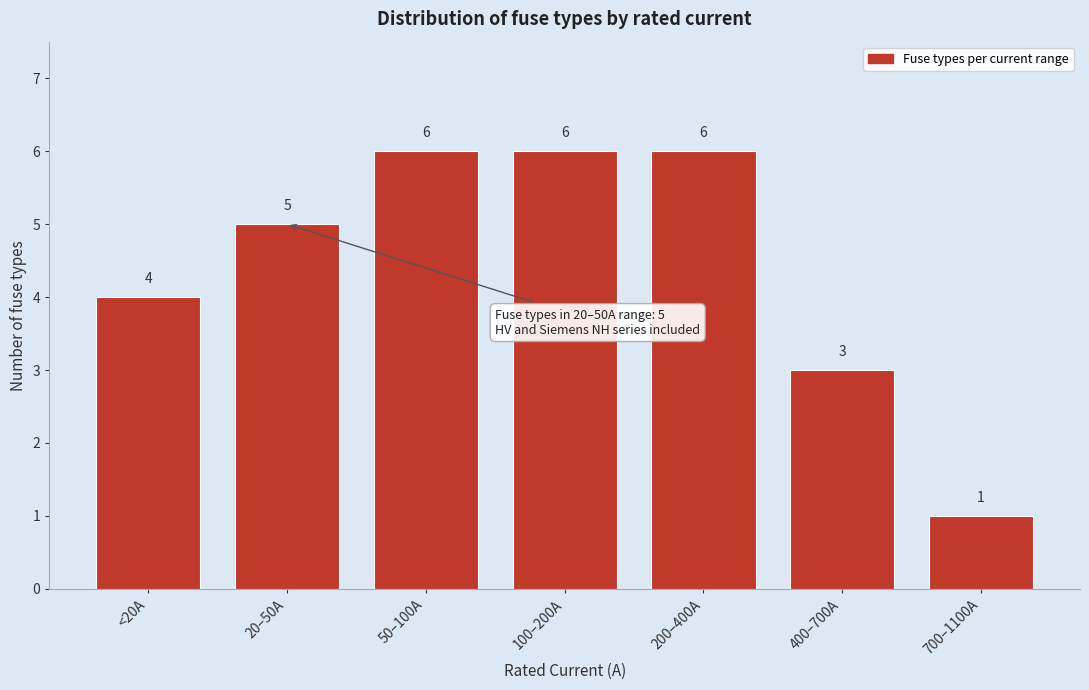

Reading left to right, list all the values displayed in this chart.

4	5	6	6	6	3	1